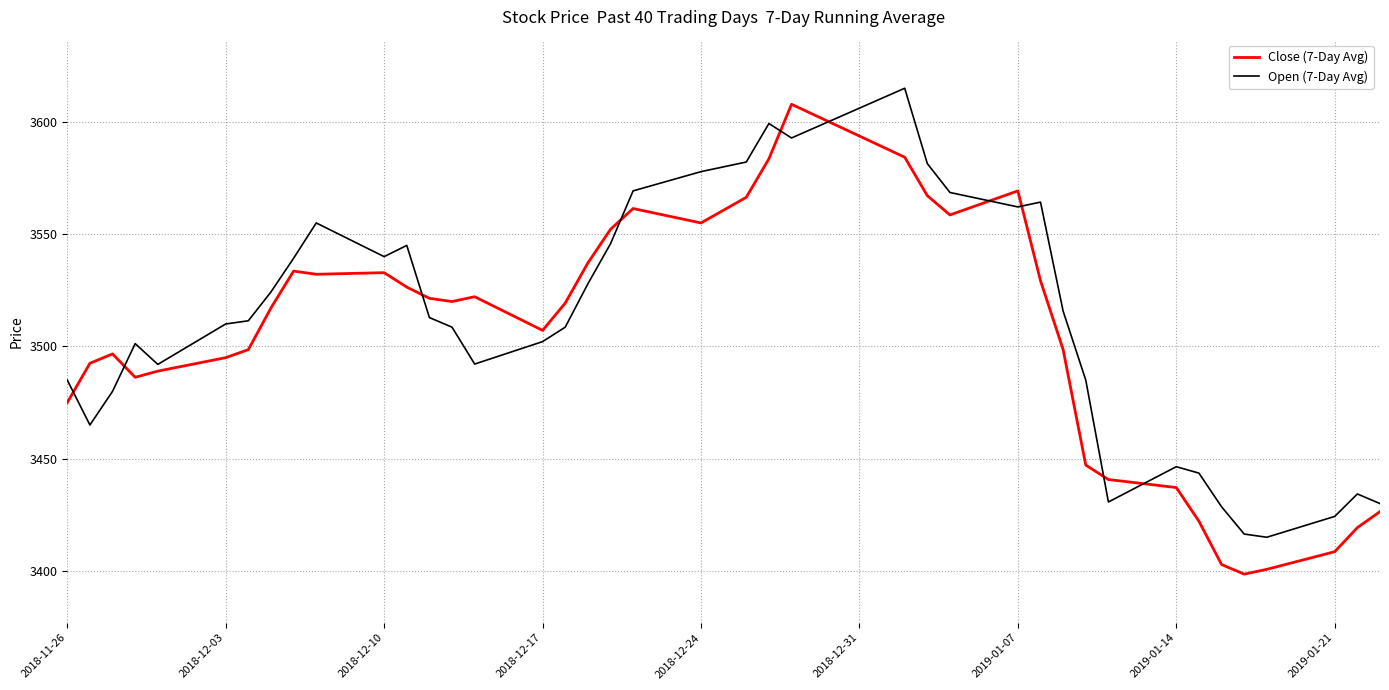

Does the chart have visible grid lines?

Yes